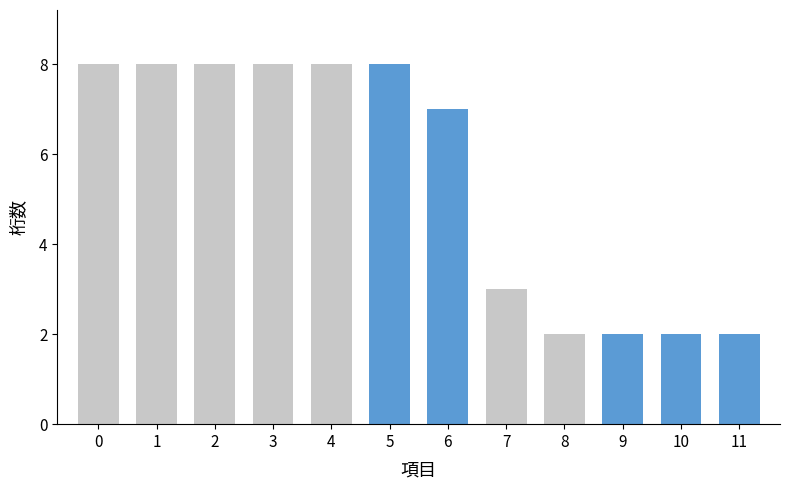

What is the average value of the 桁数 series?

6